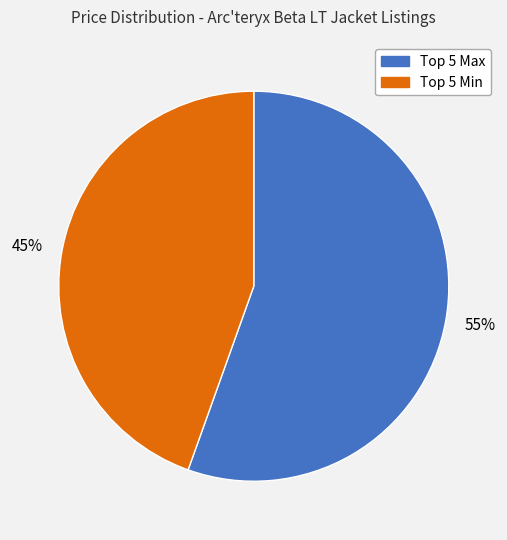

To the nearest percent, what is the average slice percentage?

50%